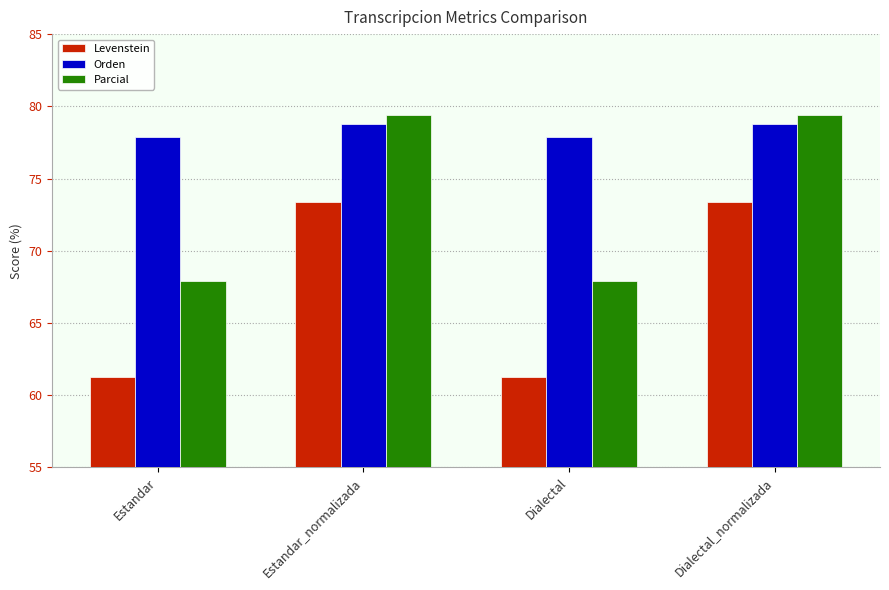

Reading left to right, what are all the values shown in this chart?

Levenstein: 61.3	73.3	61.3	73.3
Orden: 77.9	78.8	77.9	78.8
Parcial: 67.9	79.4	67.9	79.4